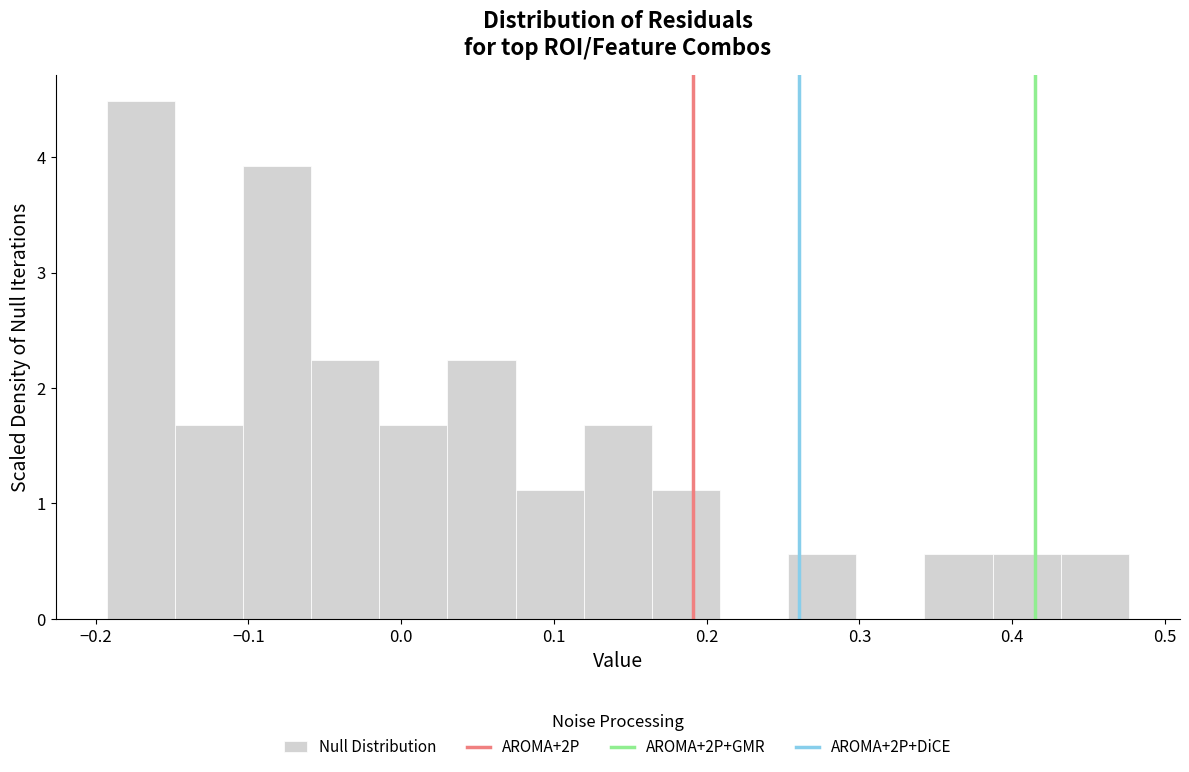

Reading left to right, list every bar in this chart as the range it spans on the x-axis followed by its height. Neither the bar edges nor the heights are printed on the chart, so give them approximately, as read against the axes.

-0.19 to -0.15: 4.5
-0.15 to -0.10: 1.7
-0.10 to -0.06: 3.9
-0.06 to -0.01: 2.2
-0.01 to 0.03: 1.7
0.03 to 0.07: 2.2
0.07 to 0.12: 1.1
0.12 to 0.16: 1.7
0.16 to 0.21: 1.1
0.21 to 0.25: 0
0.25 to 0.30: 0.6
0.30 to 0.34: 0
0.34 to 0.39: 0.6
0.39 to 0.43: 0.6
0.43 to 0.48: 0.6